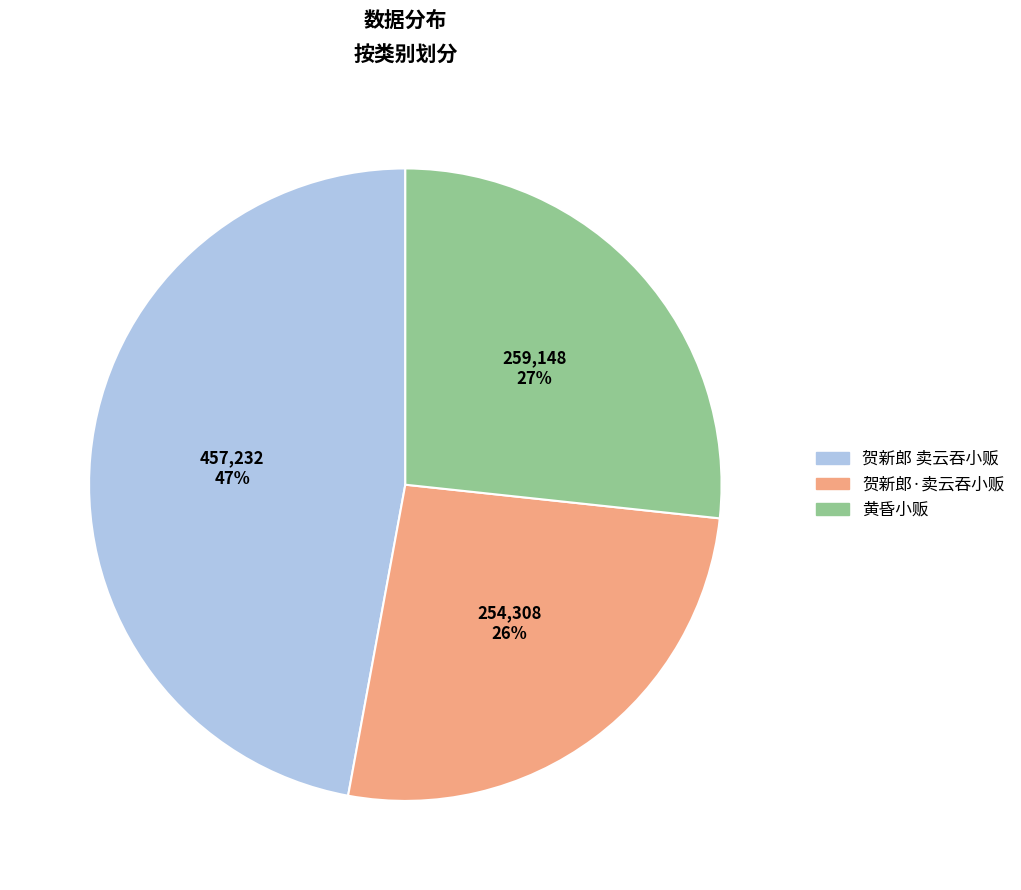

Is the sum of 黄昏小贩 and 贺新郎 卖云吞小贩 greater than half?

Yes